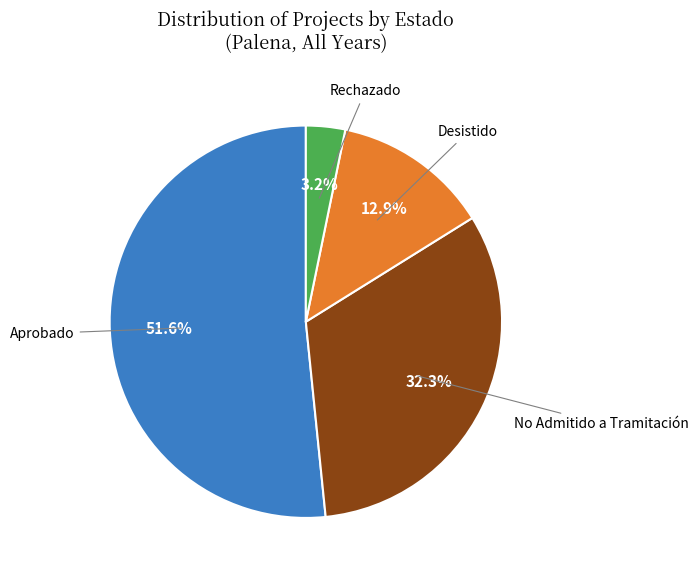

Is there a majority slice in this chart?

Yes